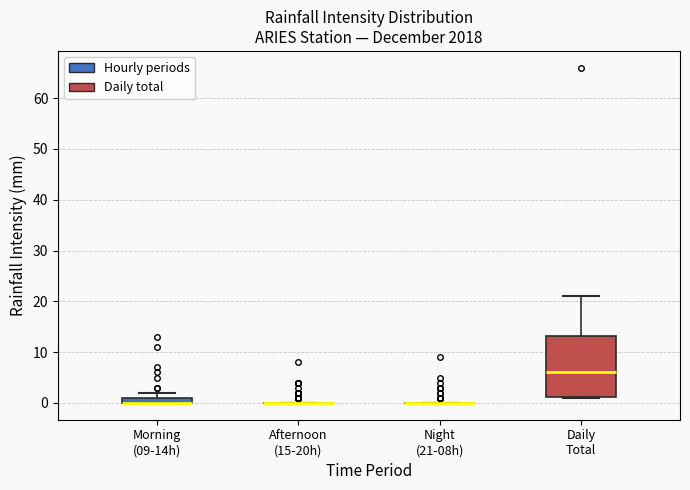

Comparing the boxes themselves (not the whiskers), which one is the tallest?

Daily Total